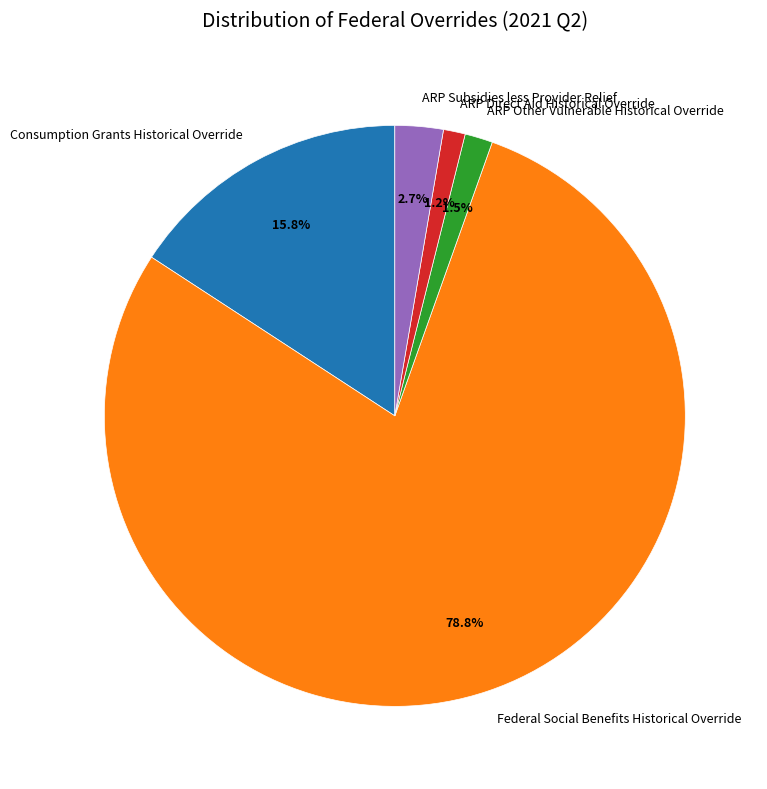

Does any single category account for the majority?

Yes